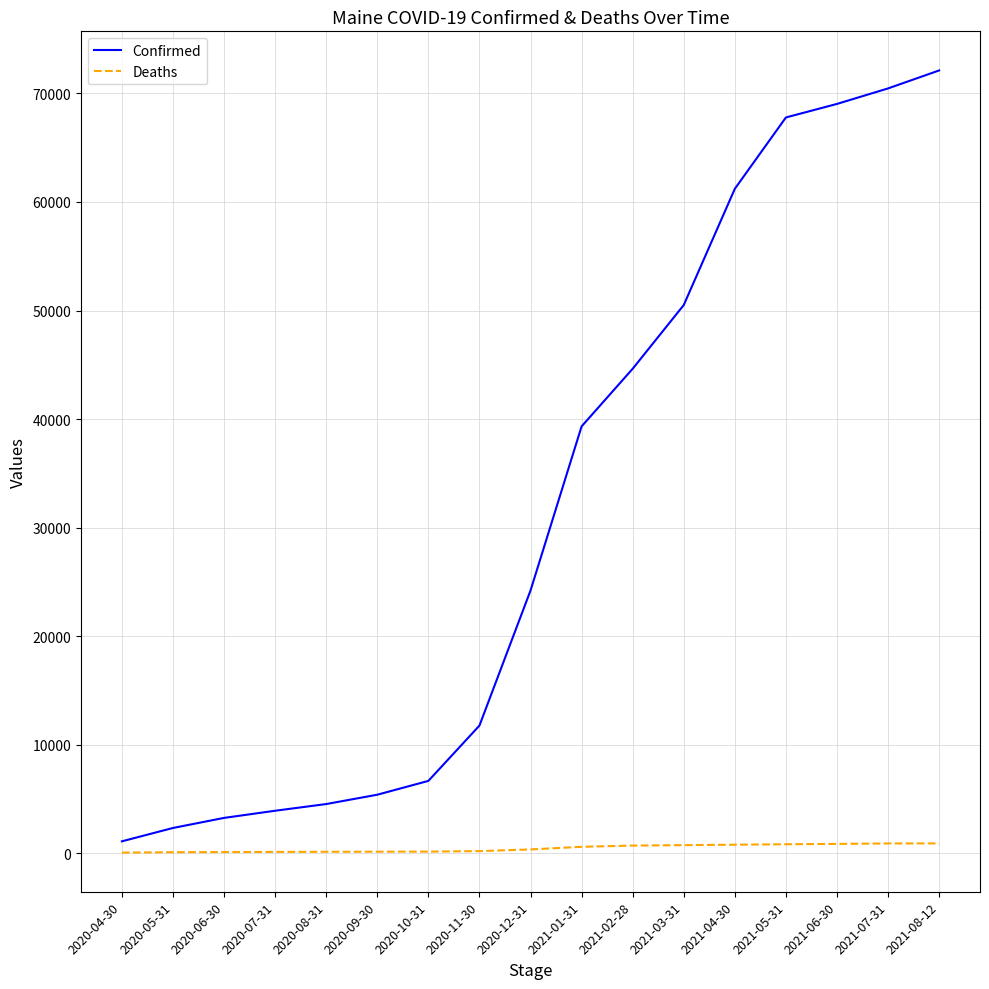

Which series has the widest spread of values?

Confirmed